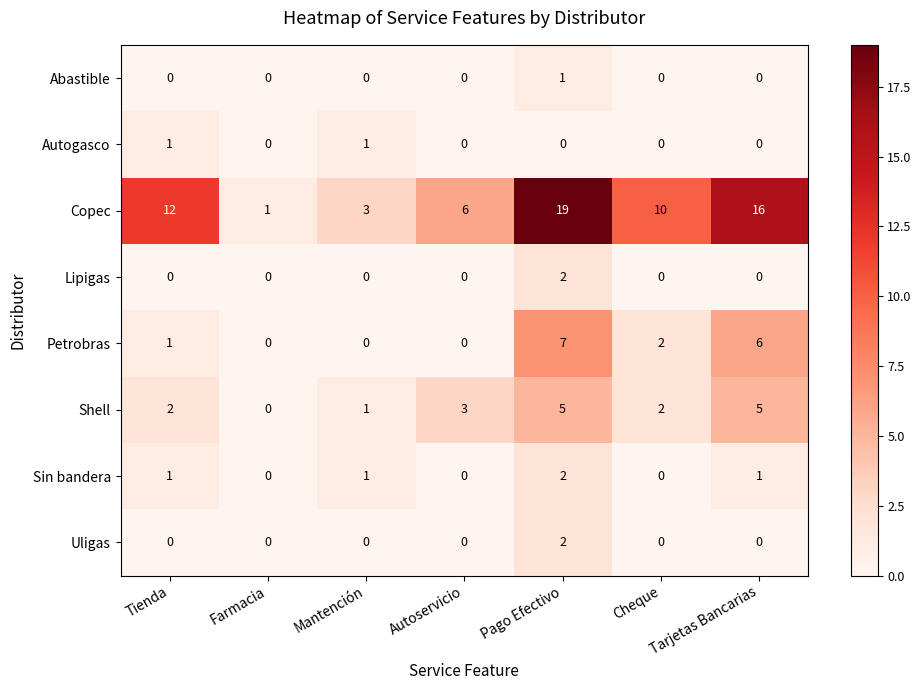

How many data points does each series have?

7